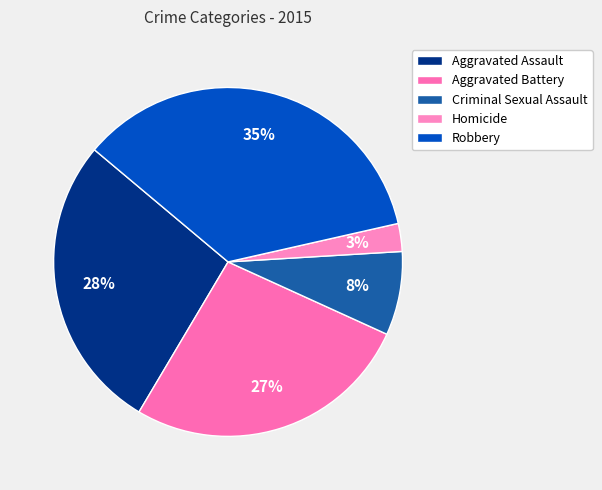

Combined, do Criminal Sexual Assault and Homicide account for over 50%?

No